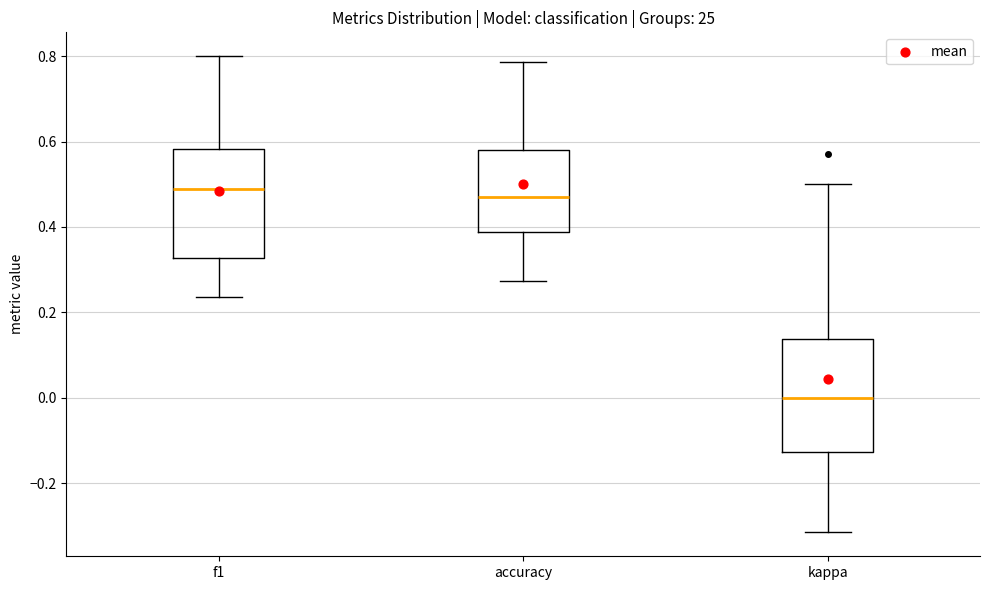

Where does the upper whisker of the box for f1 end on the y-axis? The values are not printed on the chart, so give them approximately, as read against the axis.

0.80